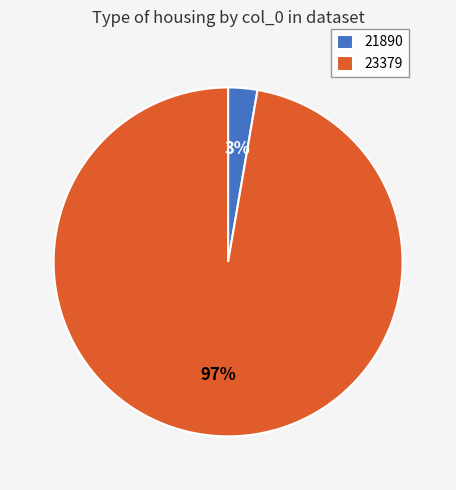

Does 23379 represent more than half of the total?

Yes